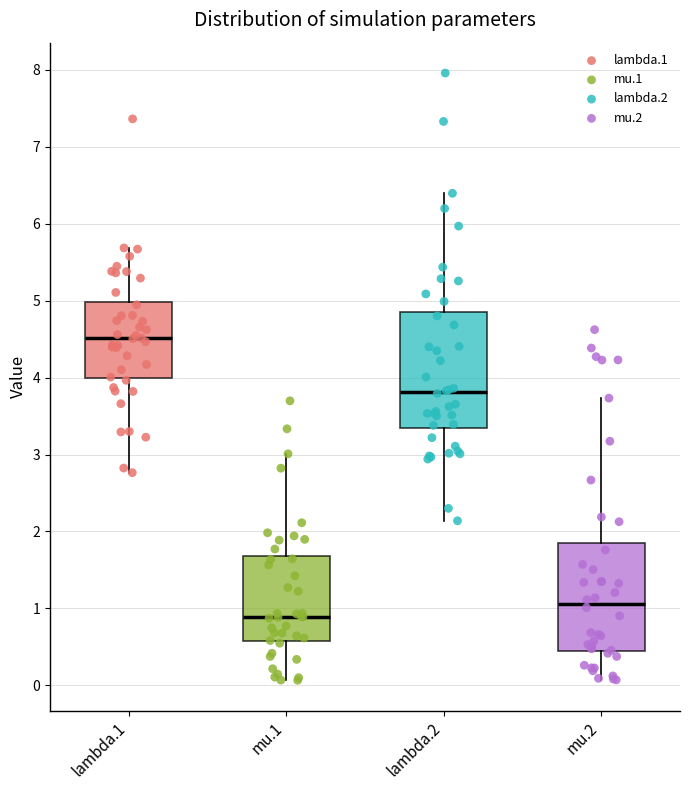

Reading left to right, read every box against the y-axis: the position of its median line, the range the box covers, and the ends of its whiskers. The values are not printed on the chart, so give them approximately, as read against the axis.

lambda.1: median 4.5, box 4.0 to 5.0, whiskers 2.8 to 5.7
mu.1: median 0.9, box 0.6 to 1.7, whiskers 0.1 to 3.0
lambda.2: median 3.8, box 3.3 to 4.8, whiskers 2.1 to 6.4
mu.2: median 1.1, box 0.4 to 1.9, whiskers 0.1 to 3.7